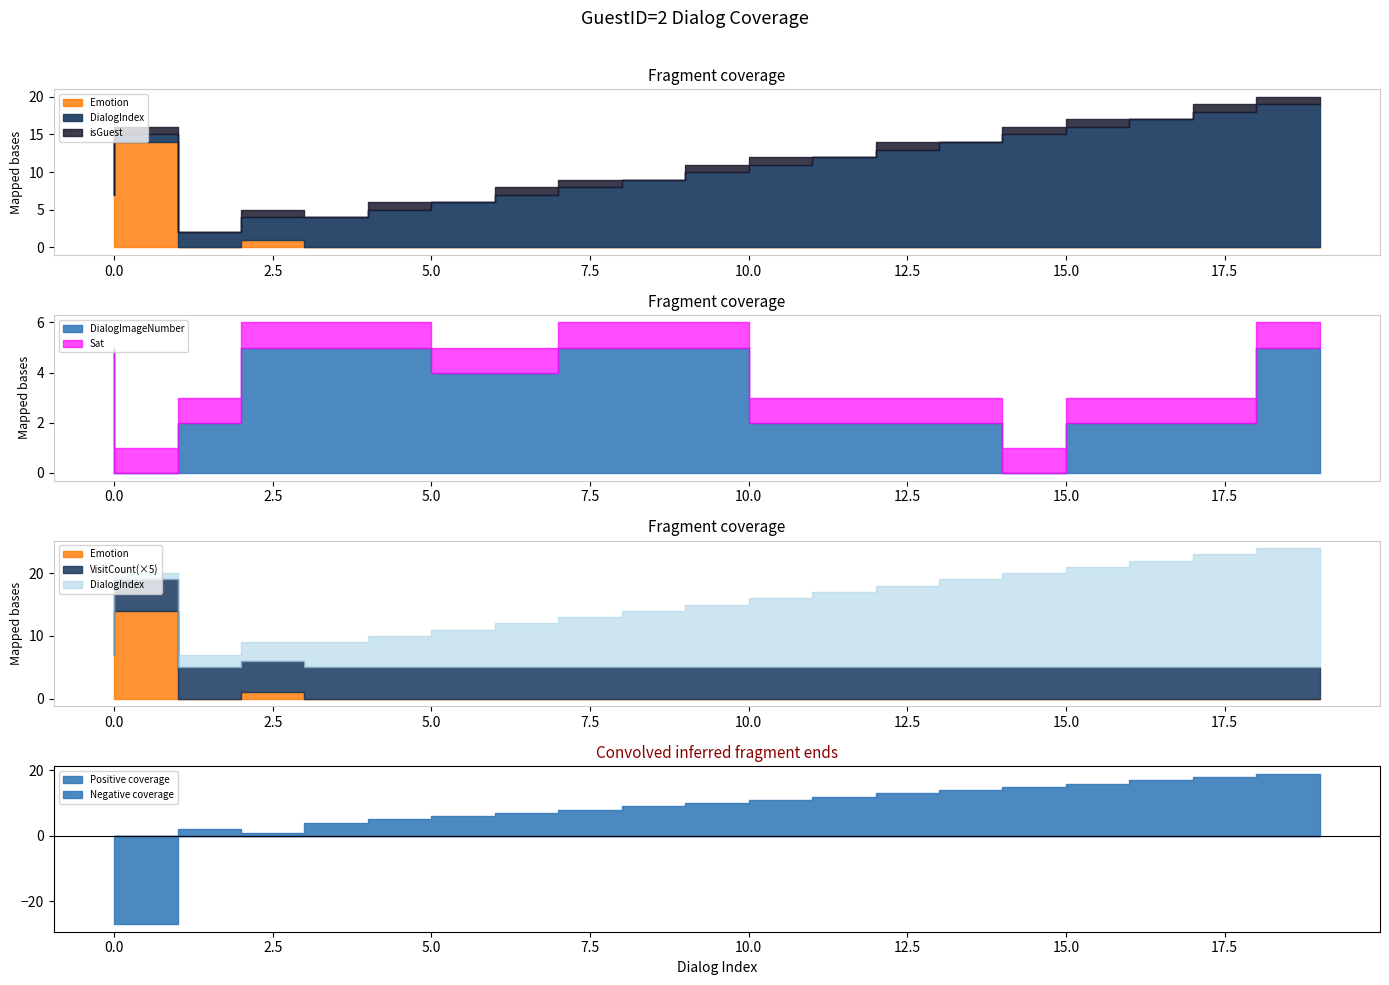

What are all the series names shown in the legend?

DialogIndex, DialogImageNumber, Sat, VisitCount, Emotion, isGuest